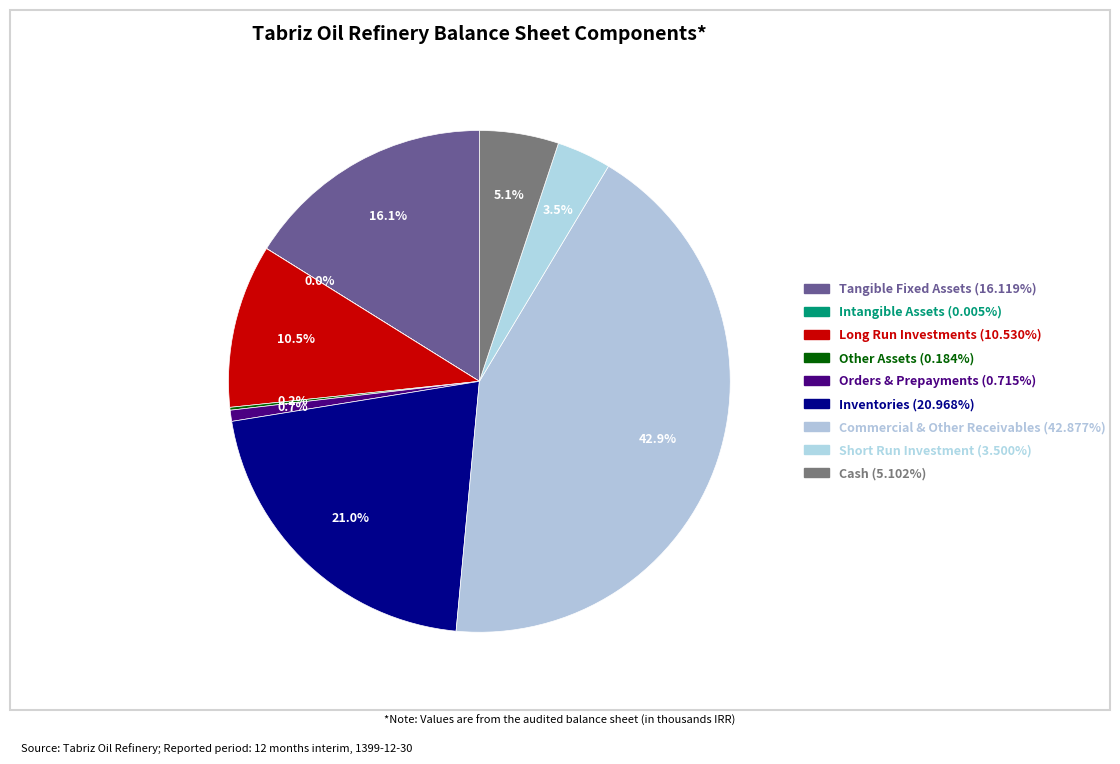

Rank the categories by value from lowest to highest.

Intangible Assets, Other Assets, Orders & Prepayments, Short Run Investment, Cash, Long Run Investments, Tangible Fixed Assets, Inventories, Commercial & Other Receivables